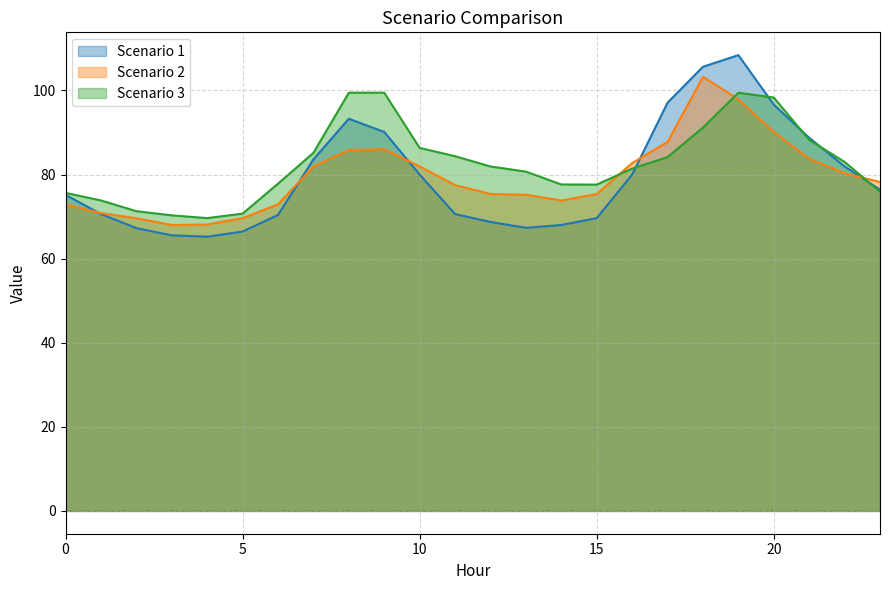

In Scenario 2, how many points are higher than both neighbors (excluding endpoints)?

2